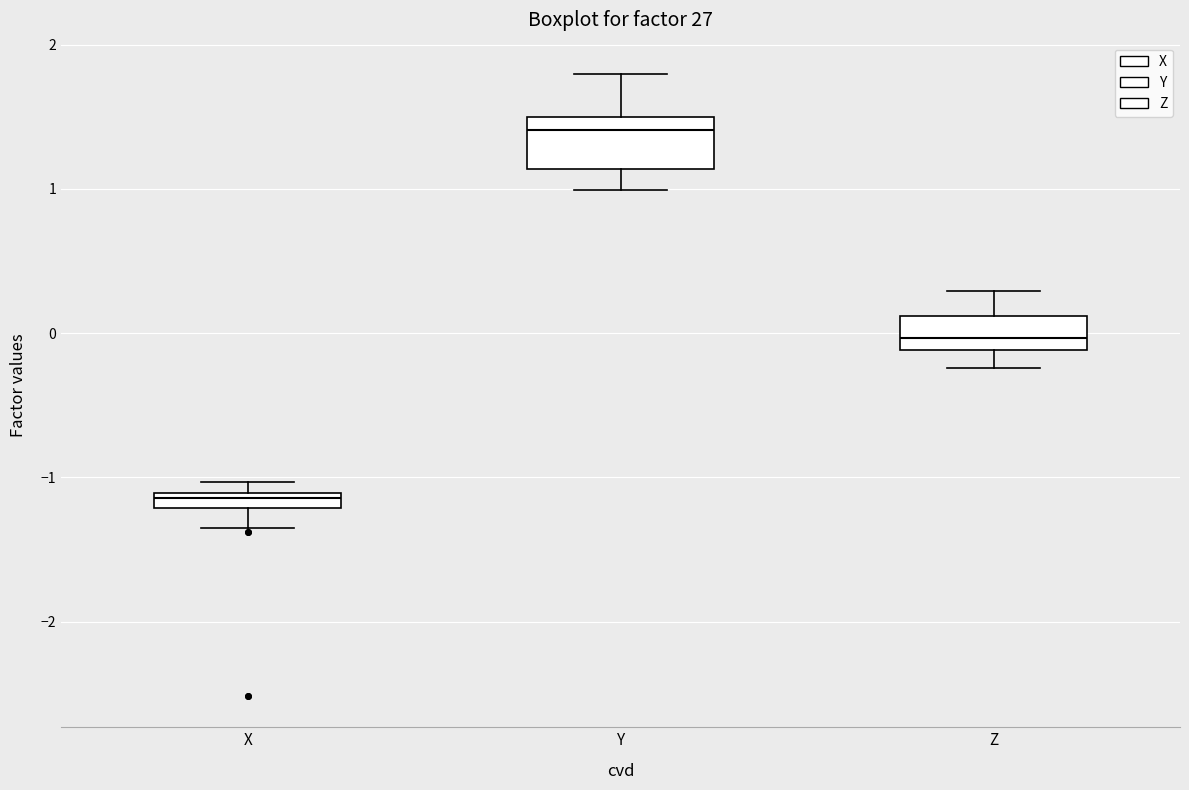

Comparing the boxes themselves (not the whiskers), which one is the tallest?

Y